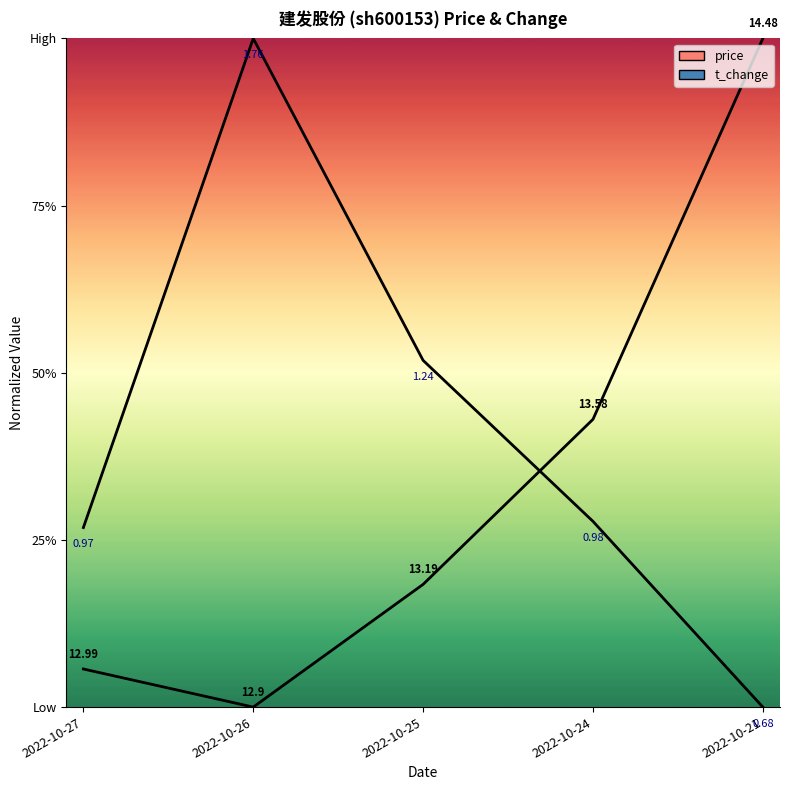

At 2022-10-24, list the series in order from largest to smallest.

price, t_change